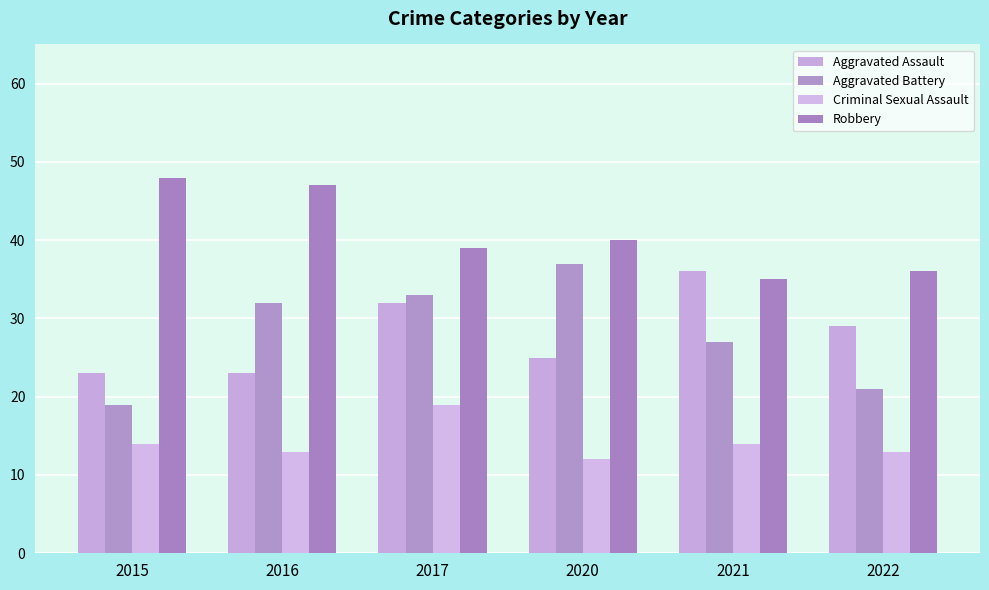

What is the value of the Criminal Sexual Assault bar at the 4th from the left?

12